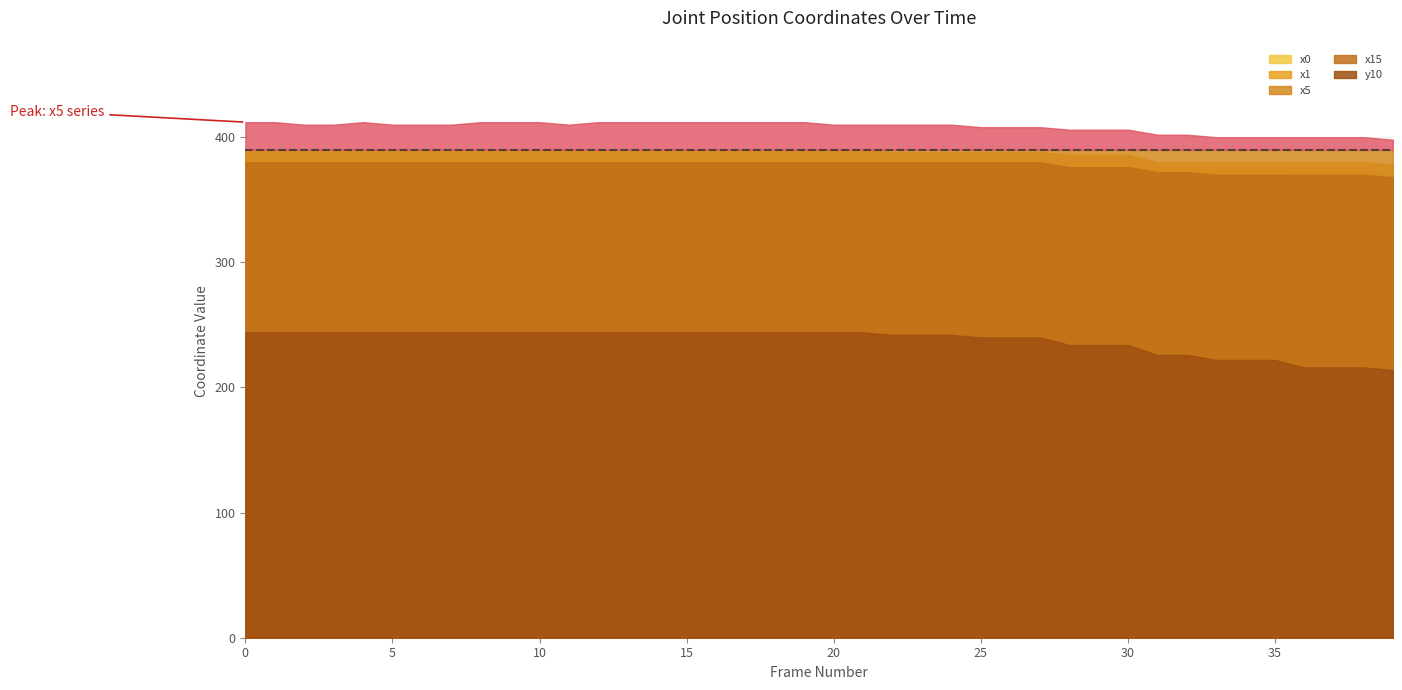

True or false: x5 and y10 intersect in this chart.

False